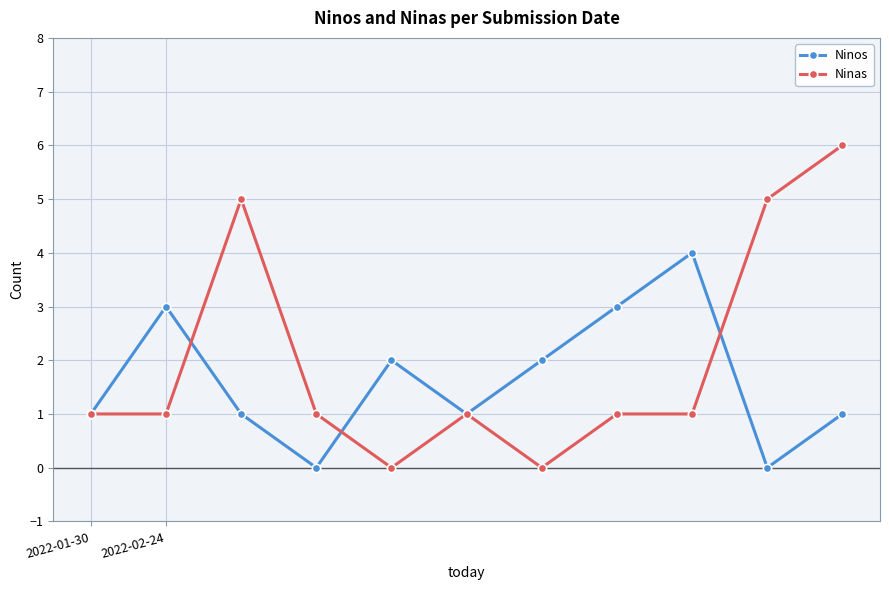

What is the highest value of the Ninos series?

4